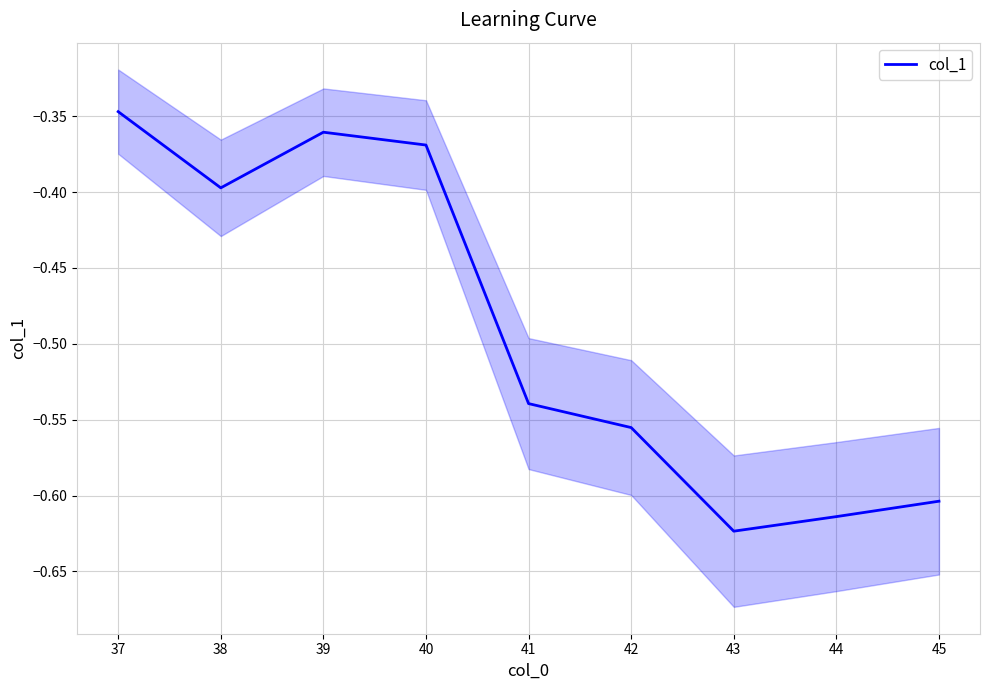

What is the minimum value shown in the chart?

-0.6